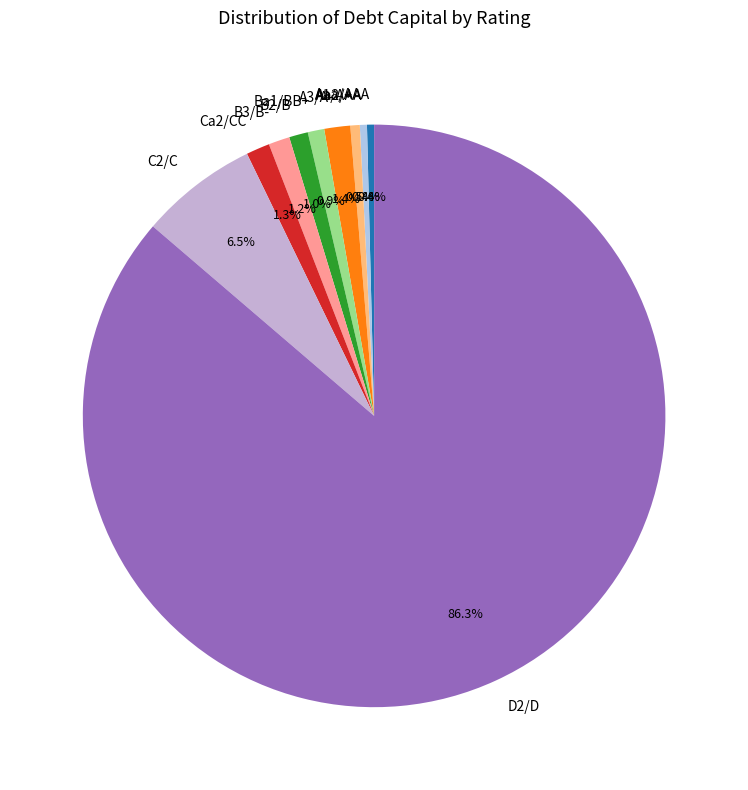

How many segments does this pie chart have?

10